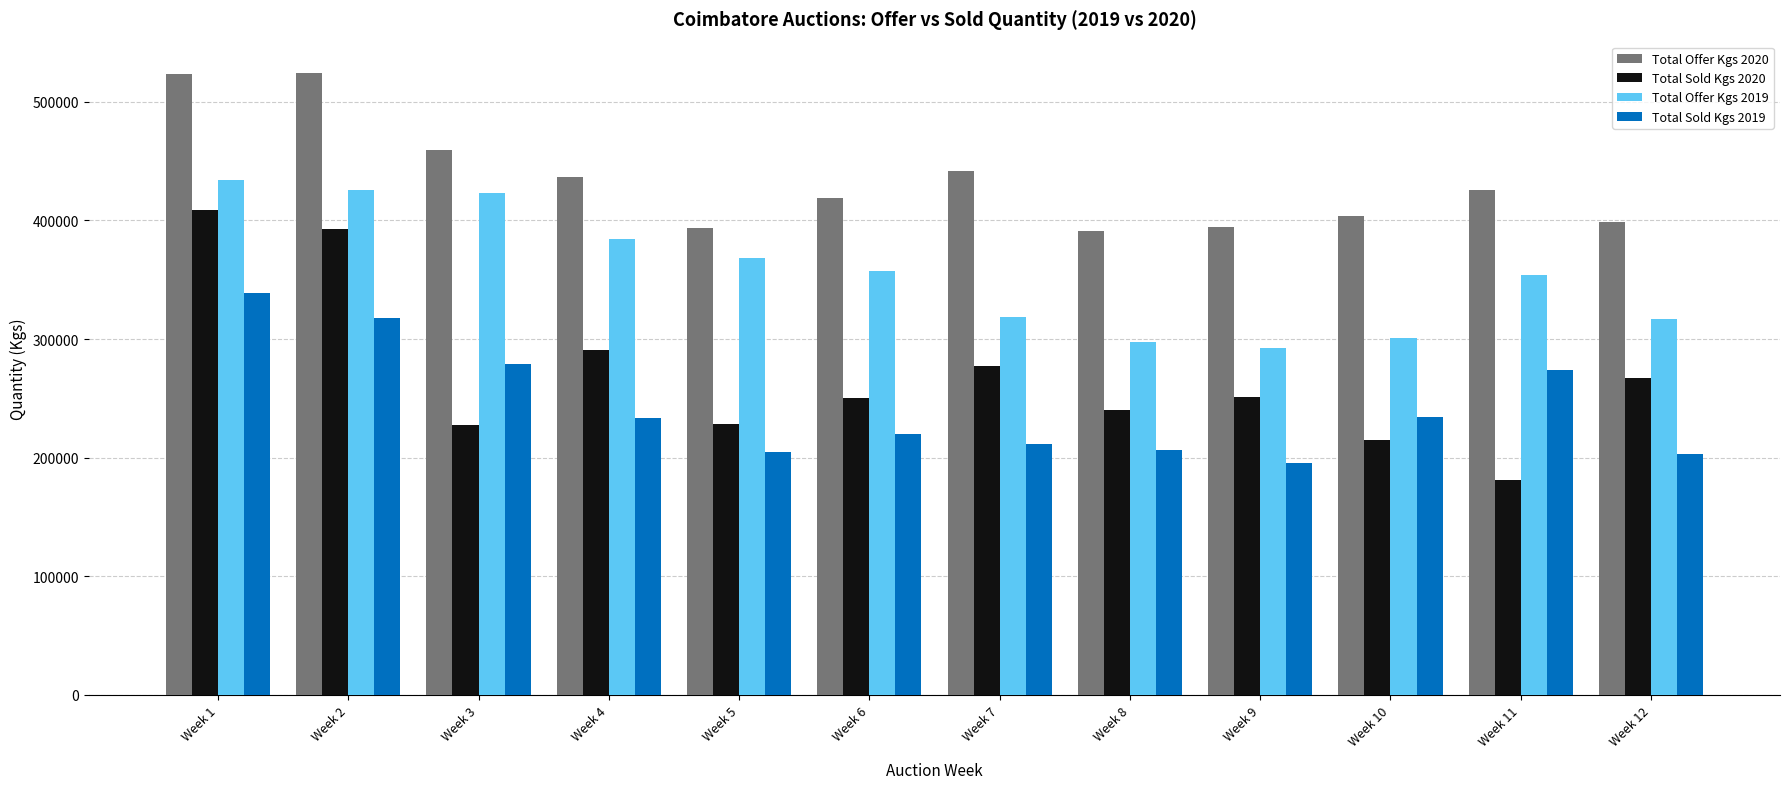

Which series has the widest spread of values?

Total Sold Kgs 2020